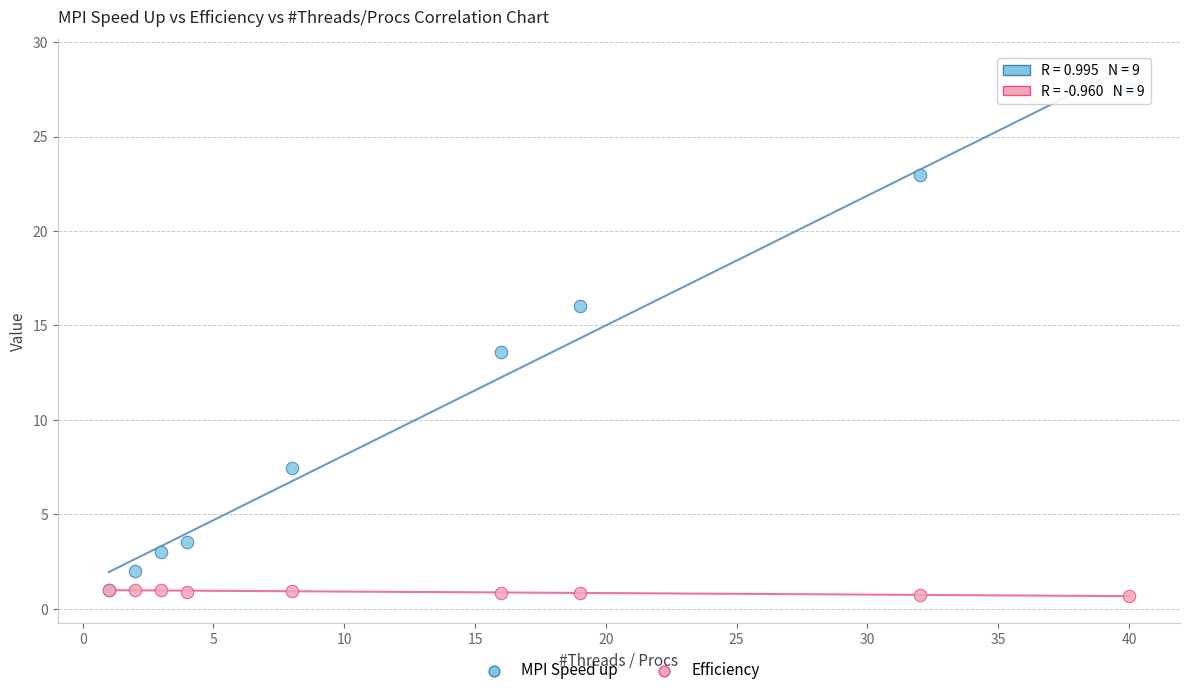

Which series contains the lowest Y value?

Efficiency